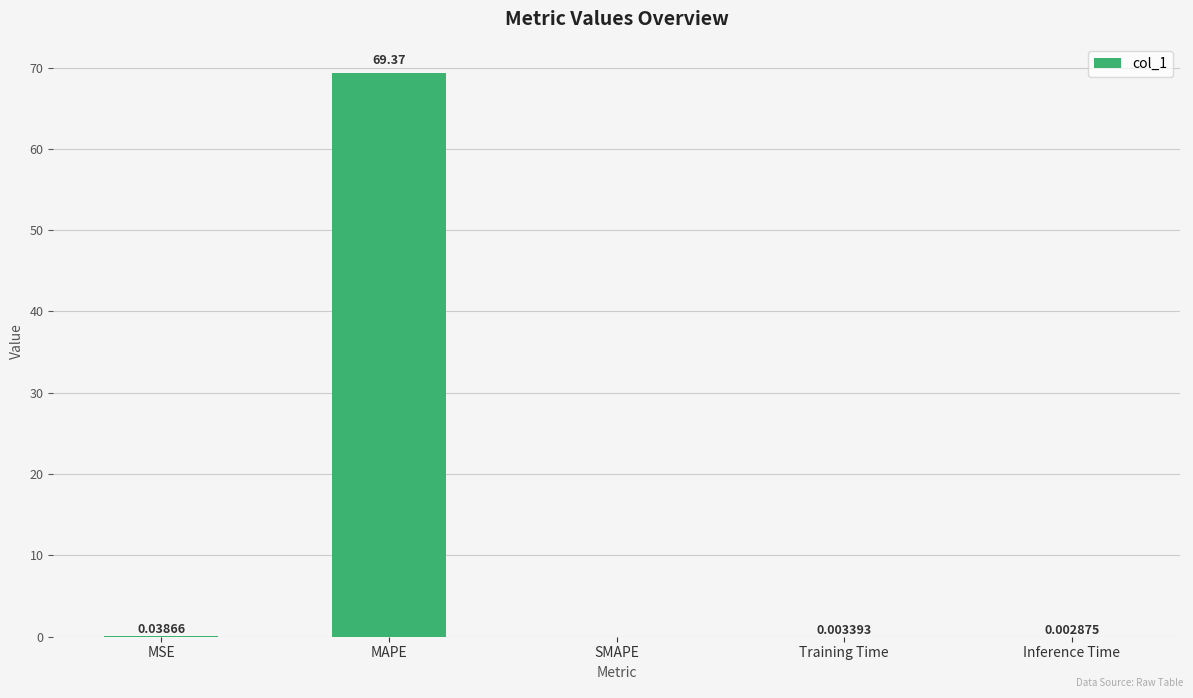

Which category has the highest value across all series?

MAPE